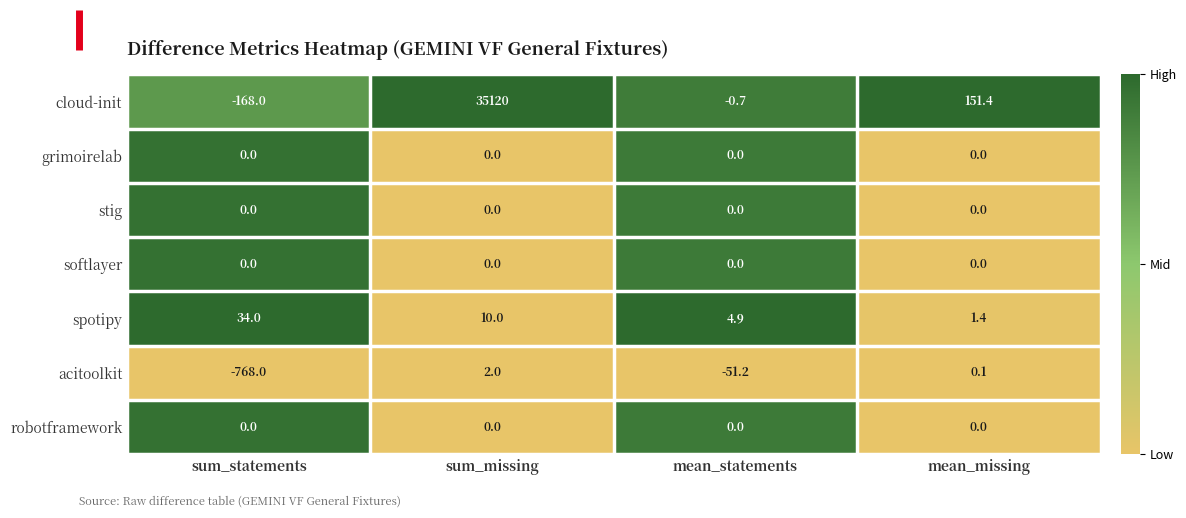

What is the spread (max minus min) of values at sum_missing?

35120.0